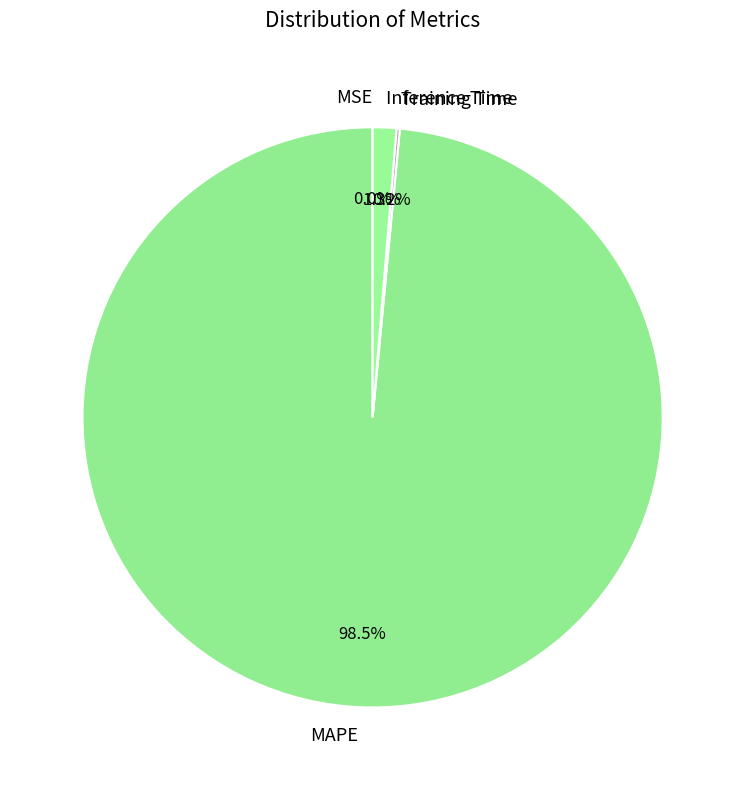

What percentage is the Inference Time slice, to the nearest percent?

1%